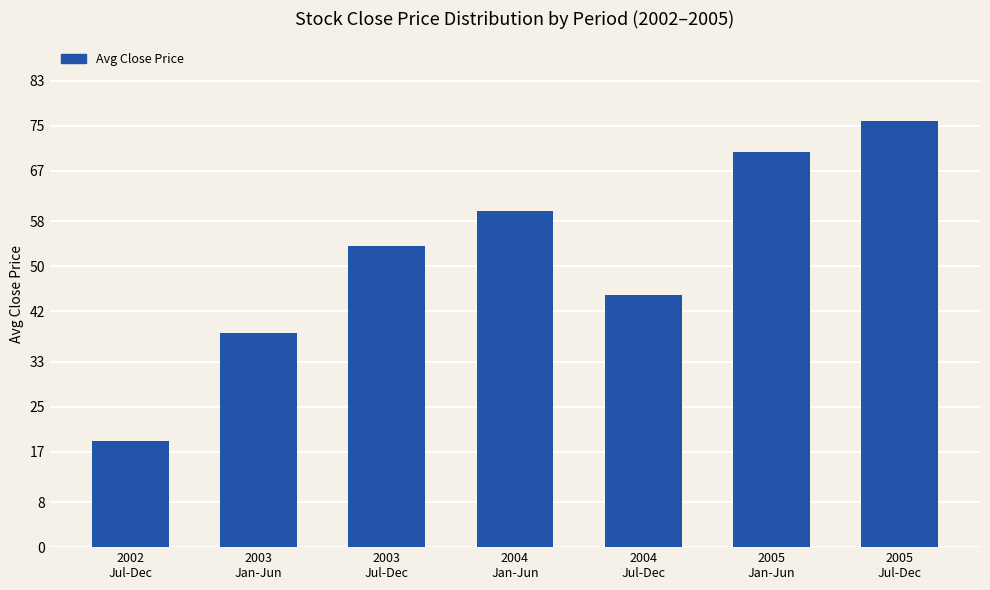

Which has a higher value, 2003
Jul-Dec or 2003
Jan-Jun?

2003
Jul-Dec